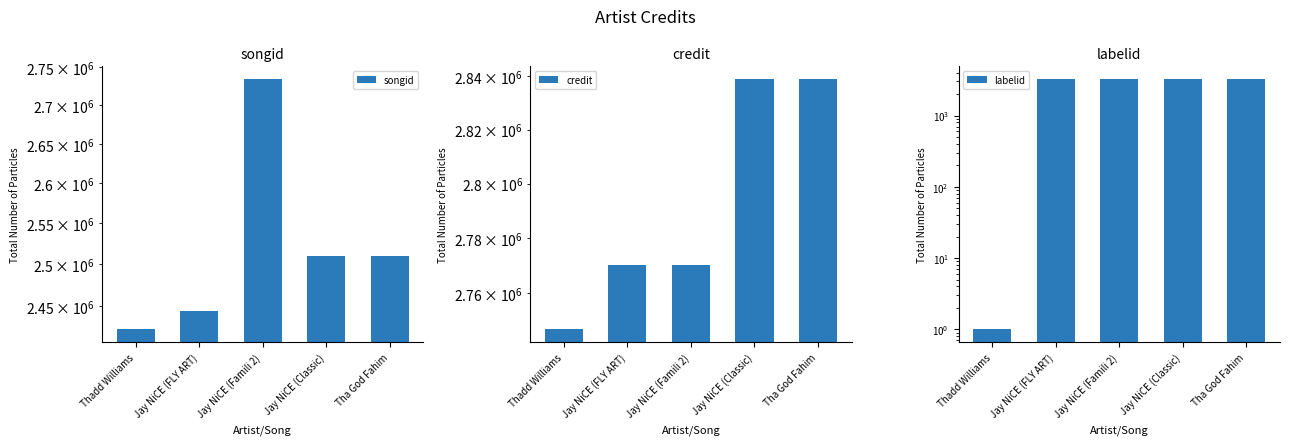

What is the label of the 1st bar from the left?

Thadd Williams